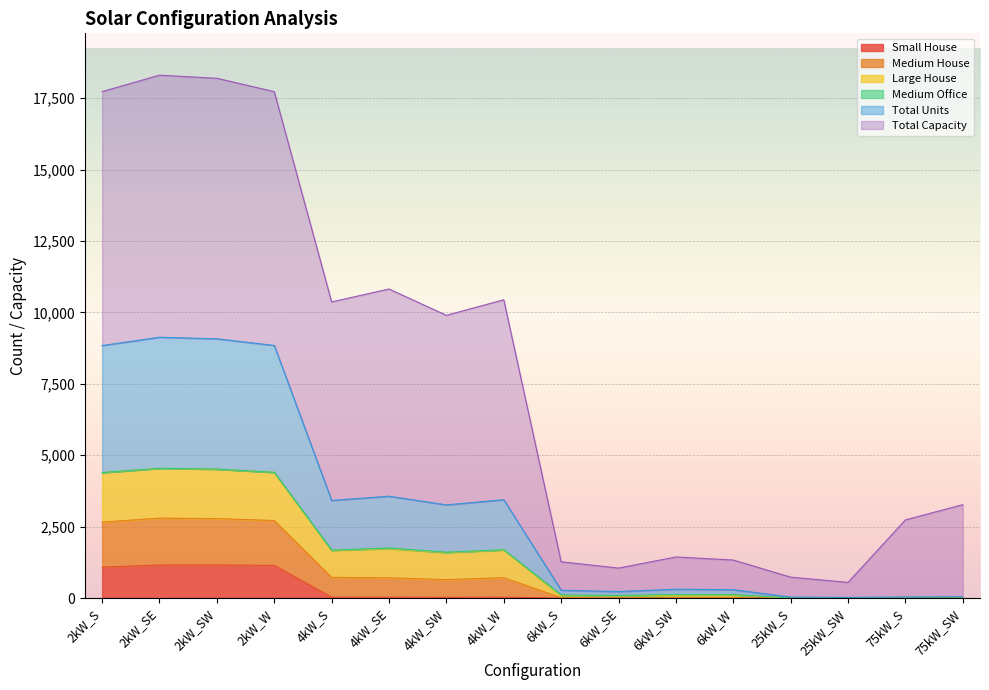

Rank the categories by Medium House value from highest to lowest.

2kW_SE, 2kW_SW, 2kW_W, 2kW_S, 4kW_SE, 4kW_W, 4kW_S, 4kW_SW, 6kW_SW, 6kW_W, 6kW_S, 6kW_SE, 75kW_SW, 75kW_S, 25kW_S, 25kW_SW